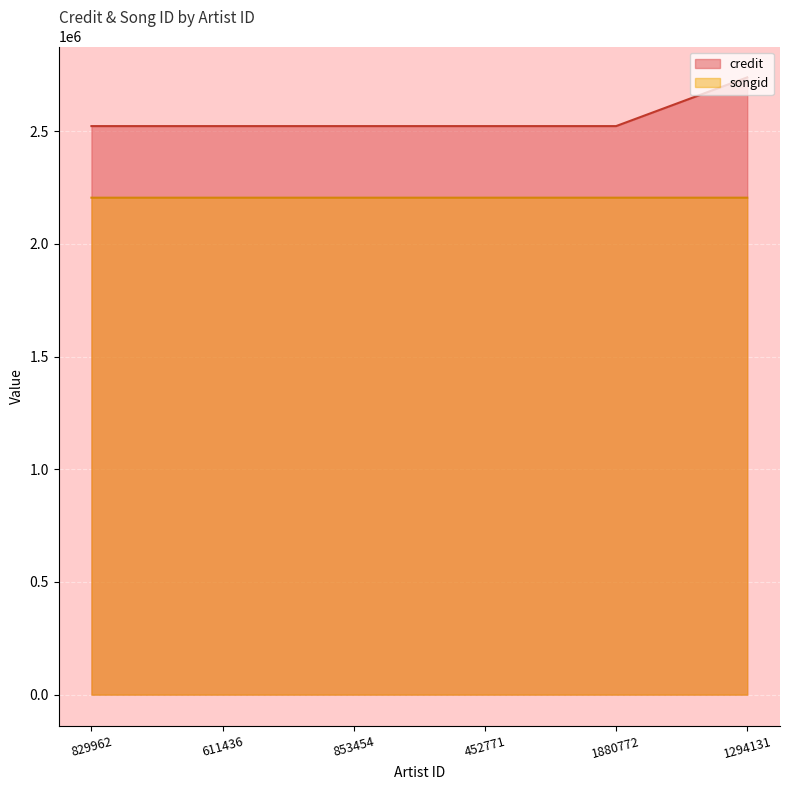

What is the total value across all series at 452771?

4726804